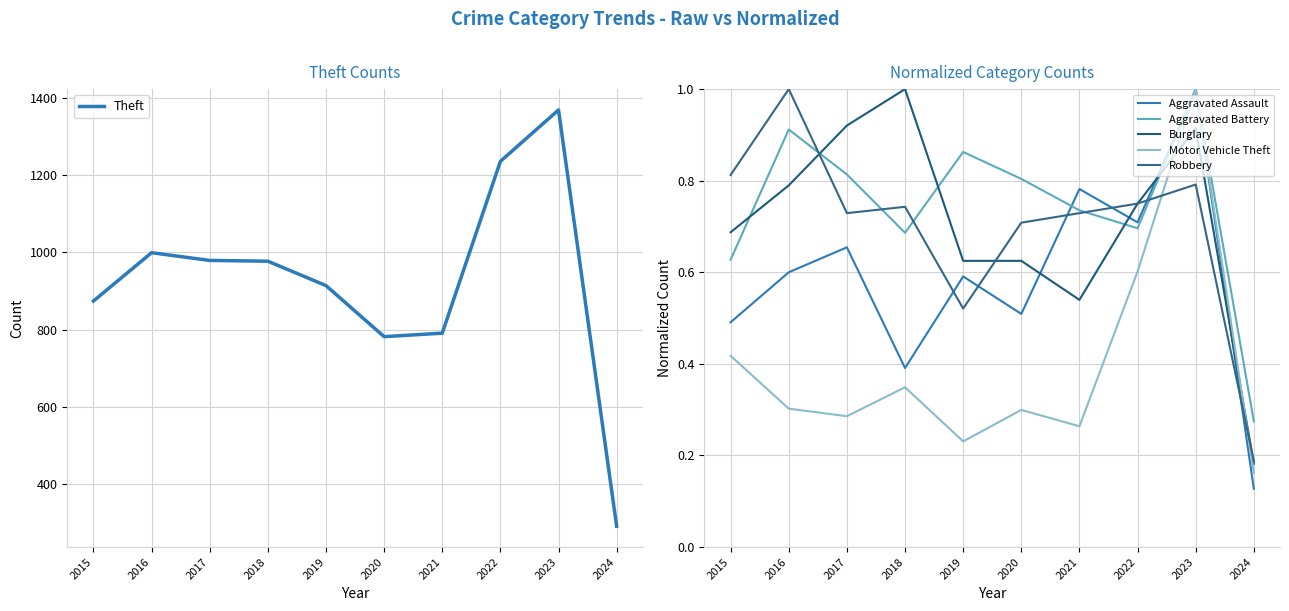

At which category is the sum across all series the highest?

2023